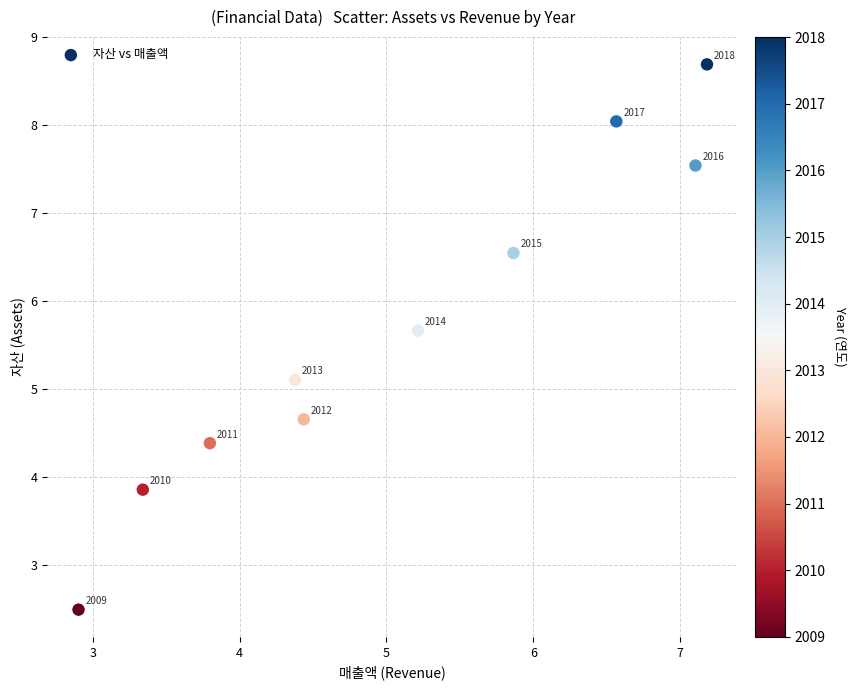

What Y value in the scatter plot is closest to 5?

5.1